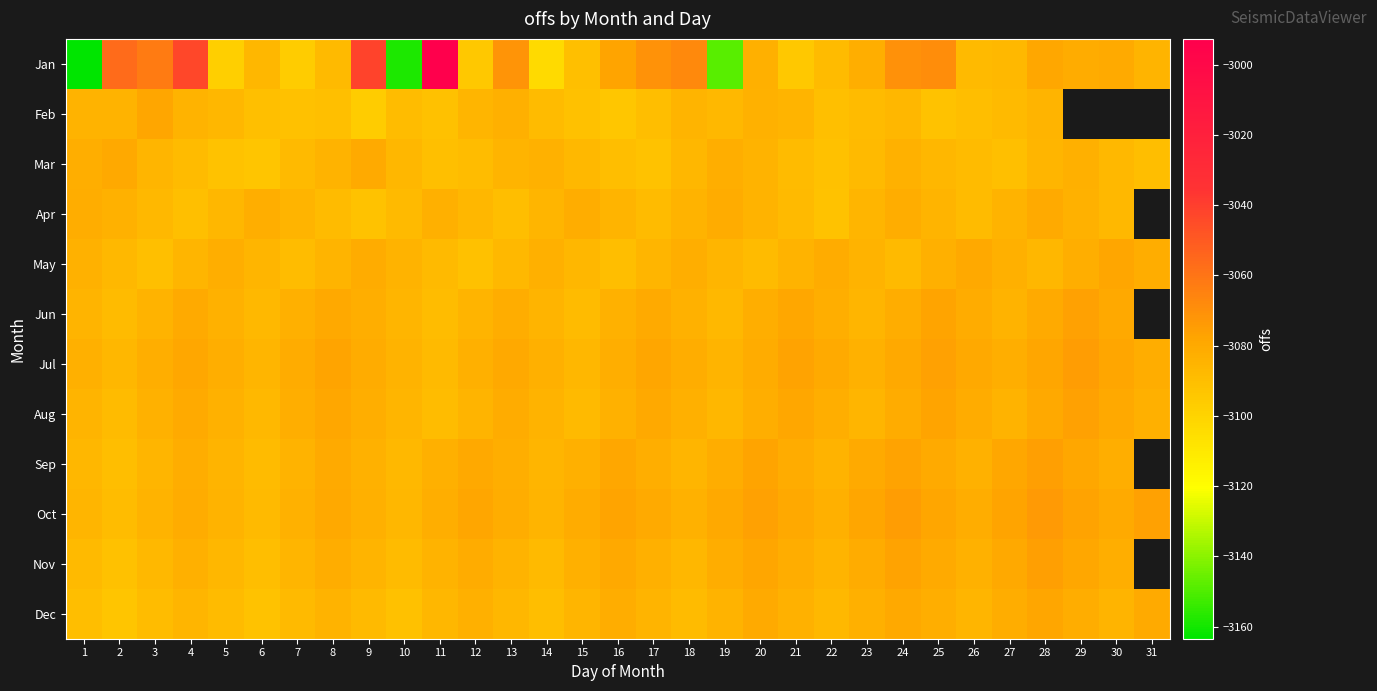

True or false: Aug has a value of -3083.0 at 31.

True